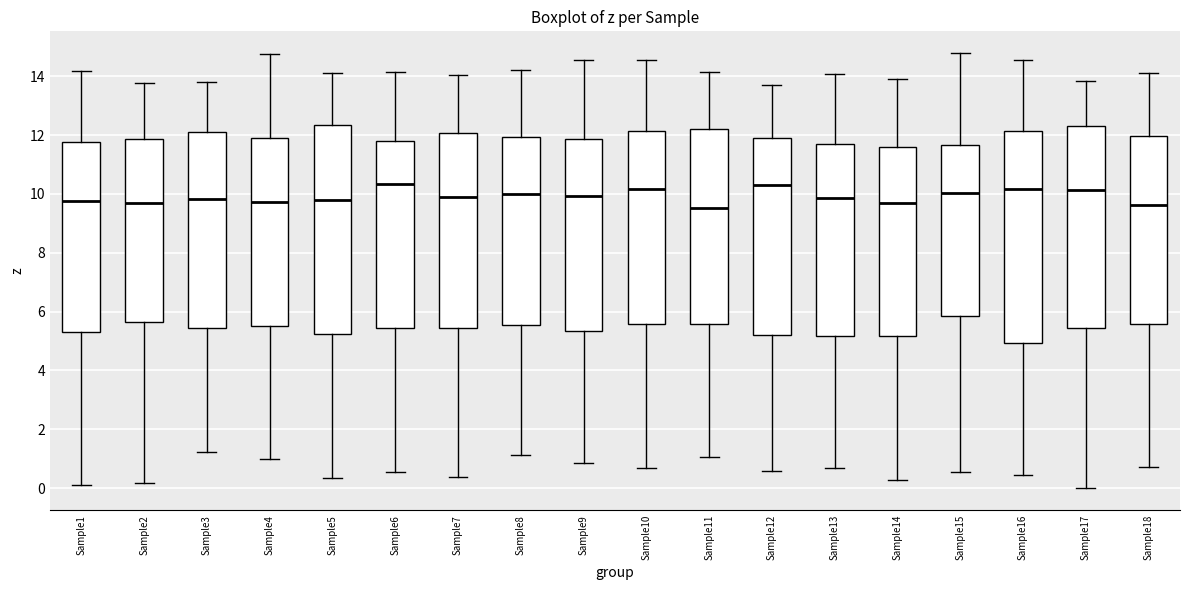

Reading left to right, read every box against the y-axis: the position of its median line, the range the box covers, and the ends of its whiskers. The values are not printed on the chart, so give them approximately, as read against the axis.

Sample1: median 9.8, box 5.2 to 11.8, whiskers 0.2 to 14.2
Sample2: median 9.6, box 5.6 to 11.8, whiskers 0.2 to 13.8
Sample3: median 9.8, box 5.4 to 12.2, whiskers 1.2 to 13.8
Sample4: median 9.8, box 5.6 to 11.8, whiskers 1.0 to 14.8
Sample5: median 9.8, box 5.2 to 12.4, whiskers 0.4 to 14.0
Sample6: median 10.4, box 5.4 to 11.8, whiskers 0.6 to 14.2
Sample7: median 10.0, box 5.4 to 12.0, whiskers 0.4 to 14.0
Sample8: median 10.0, box 5.6 to 12.0, whiskers 1.2 to 14.2
Sample9: median 10.0, box 5.4 to 11.8, whiskers 0.8 to 14.6
Sample10: median 10.2, box 5.6 to 12.2, whiskers 0.6 to 14.6
Sample11: median 9.6, box 5.6 to 12.2, whiskers 1.0 to 14.2
Sample12: median 10.4, box 5.2 to 11.8, whiskers 0.6 to 13.6
Sample13: median 9.8, box 5.2 to 11.6, whiskers 0.6 to 14.0
Sample14: median 9.6, box 5.2 to 11.6, whiskers 0.2 to 14.0
Sample15: median 10.0, box 5.8 to 11.6, whiskers 0.6 to 14.8
Sample16: median 10.2, box 5.0 to 12.2, whiskers 0.4 to 14.6
Sample17: median 10.2, box 5.4 to 12.2, whiskers 0.0 to 13.8
Sample18: median 9.6, box 5.6 to 12.0, whiskers 0.8 to 14.2